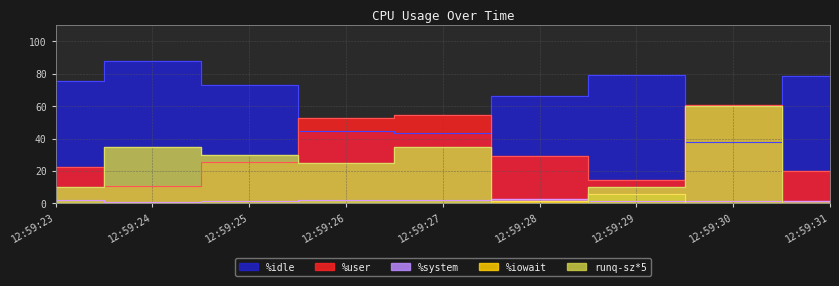

Which series has the widest spread of values?

runq-sz